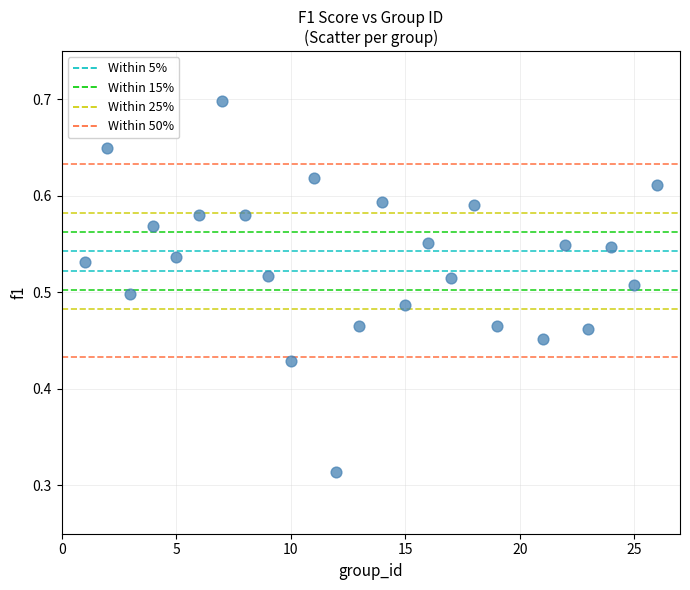

What is the range of X values (max minus min)?

25.0